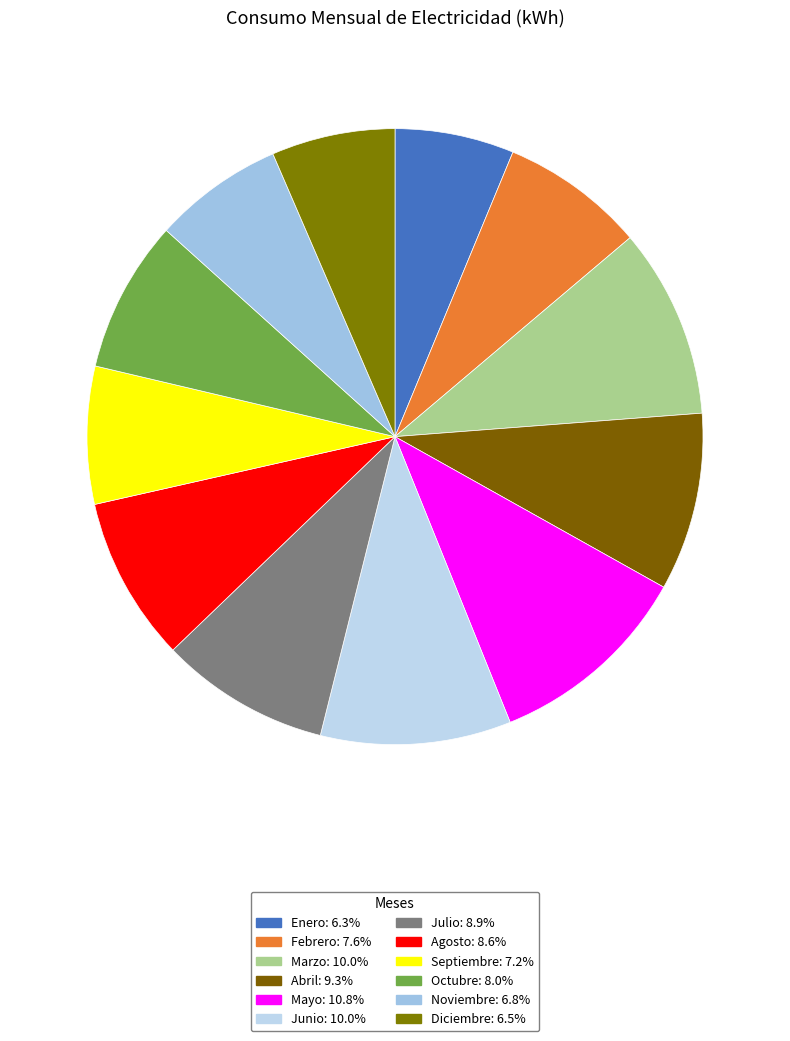

Which category has the biggest portion of the pie?

Mayo